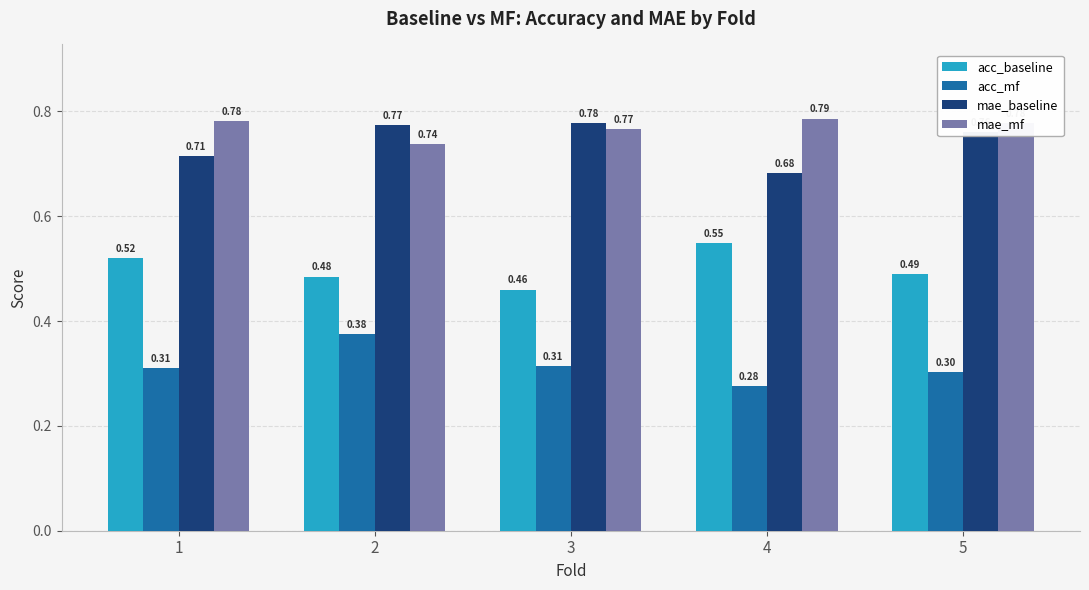

At 5, list the series in order from largest to smallest.

mae_mf, mae_baseline, acc_baseline, acc_mf